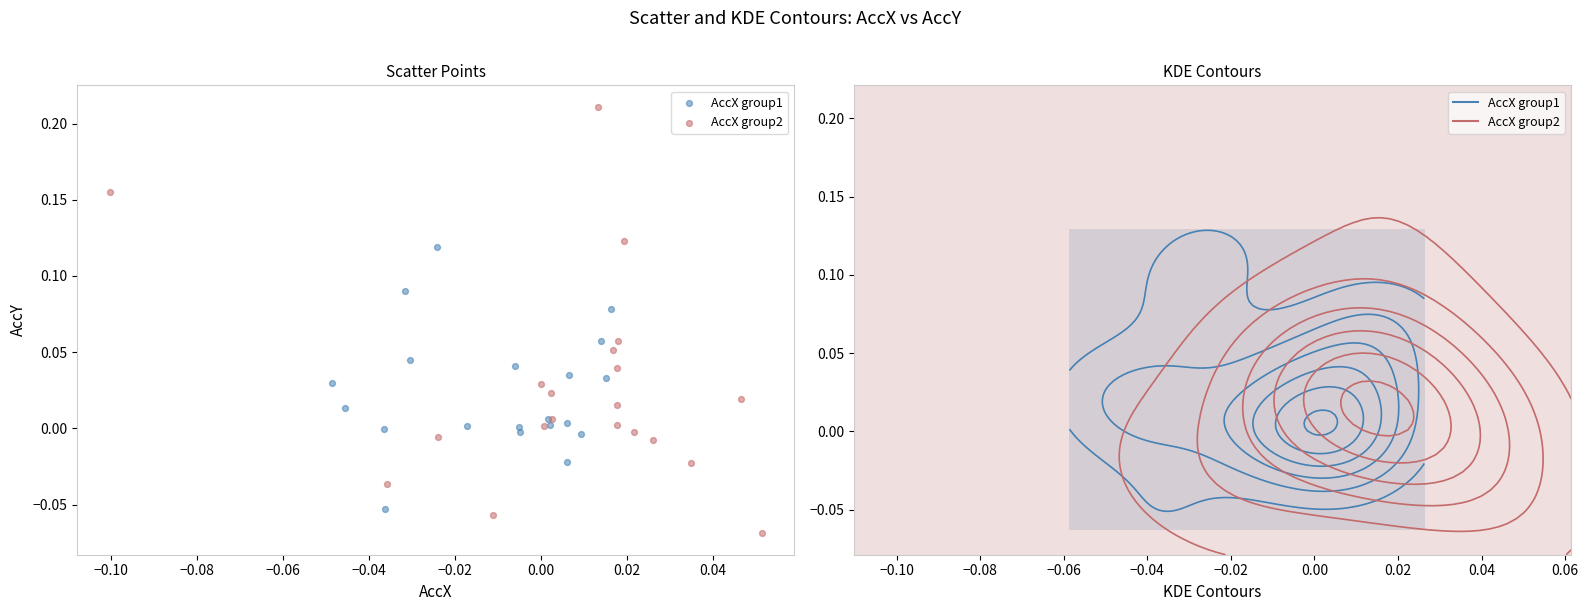

Which series contains the highest Y value?

AccX group2